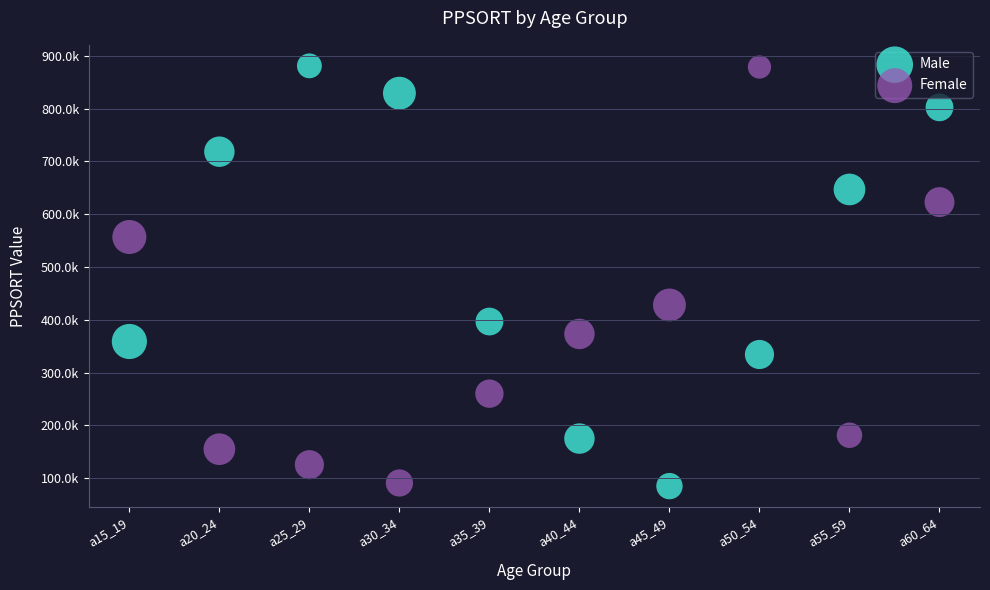

What are all the series names shown in the legend?

Male, Female